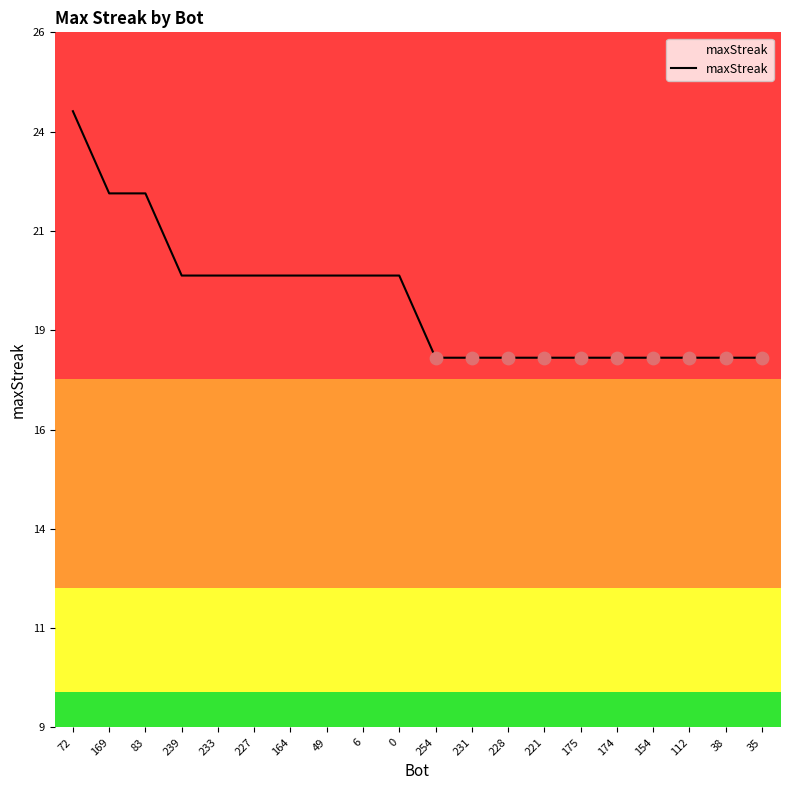

Approximately how many times larger is the value at 6 compared to 175?

1.1